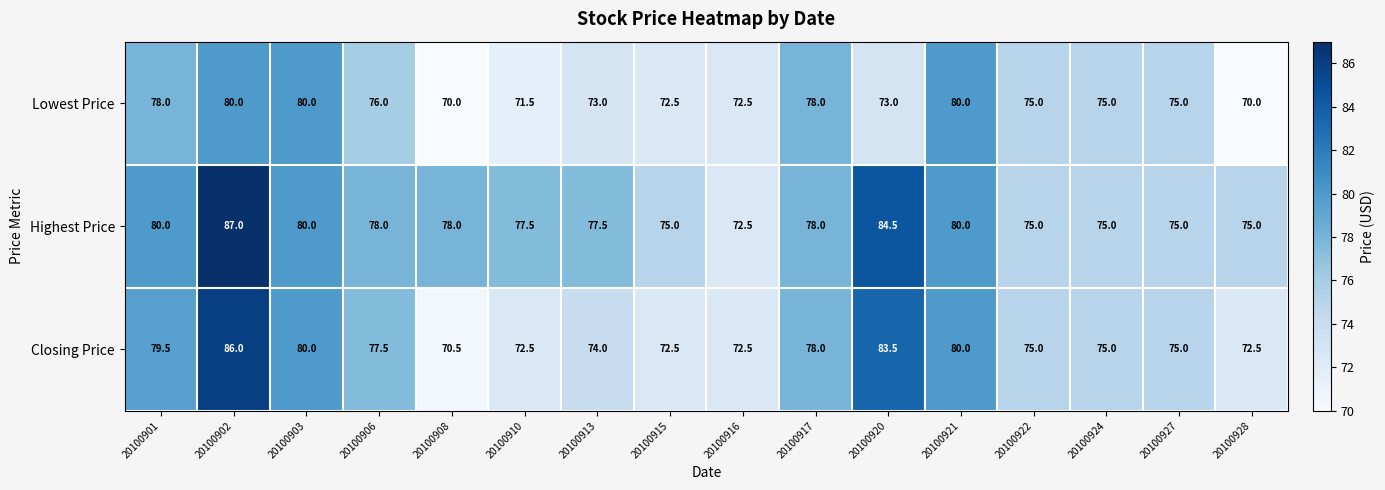

What is the difference between the maximum and second lowest values in the Closing Price series?

13.5